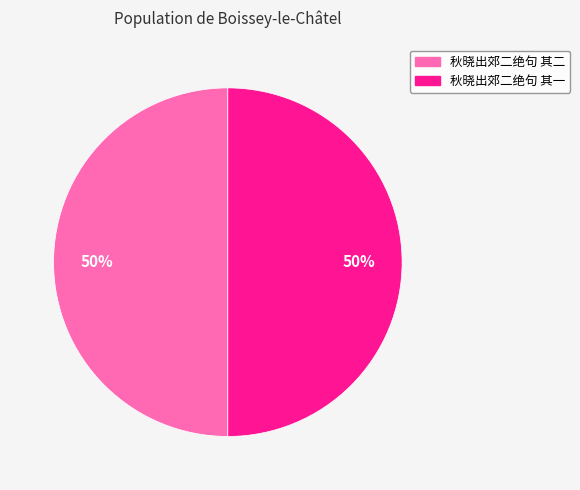

Is it true that 秋晓出郊二绝句 其一 is 50% of the pie?

True